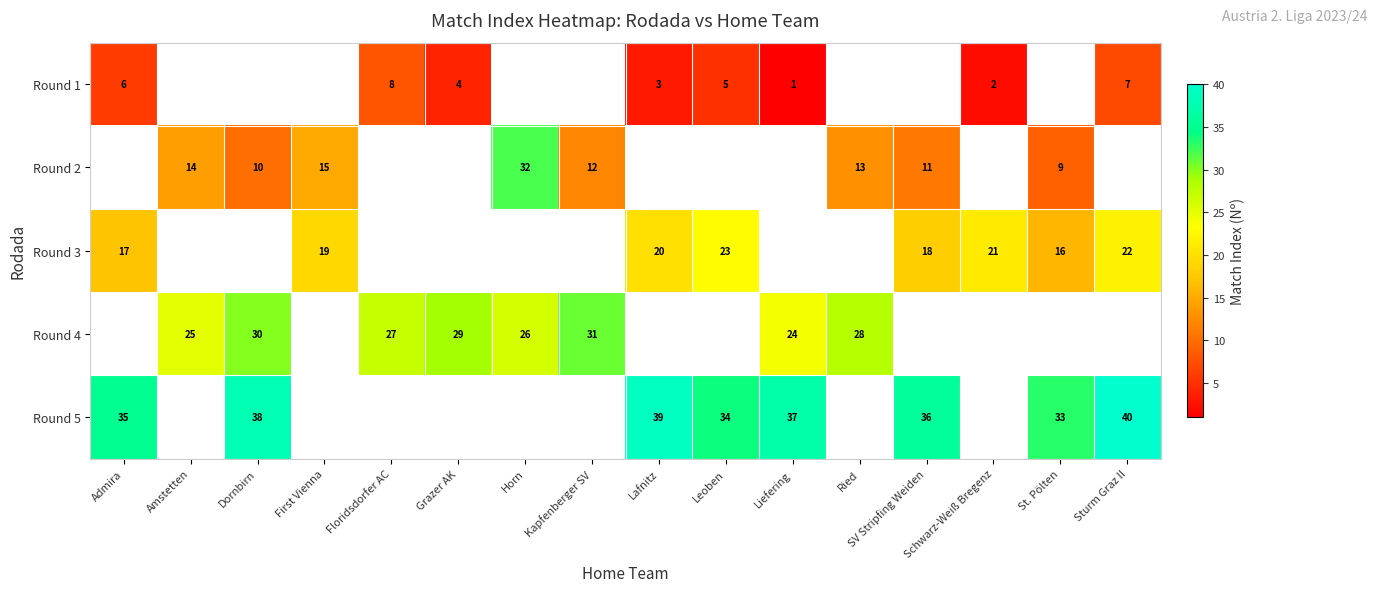

True or false: Round 1 has a value of 2 at Liefering.

False